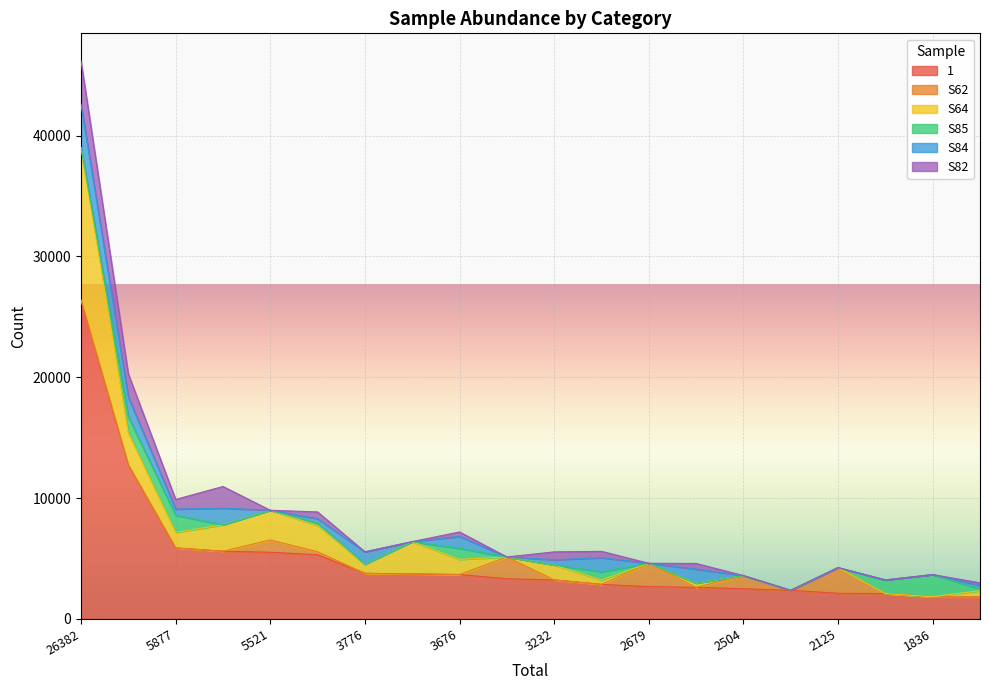

Which has a higher value, 12740 or 3776?

12740